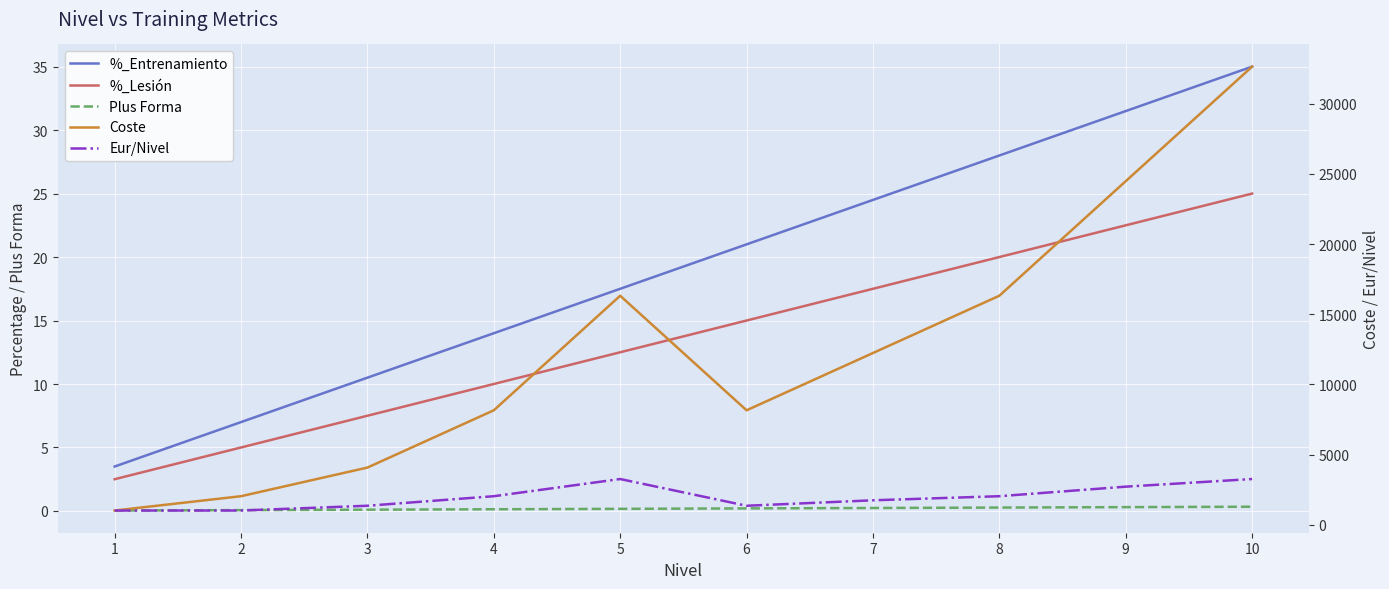

What is the total value across all series at 3?

5458.1